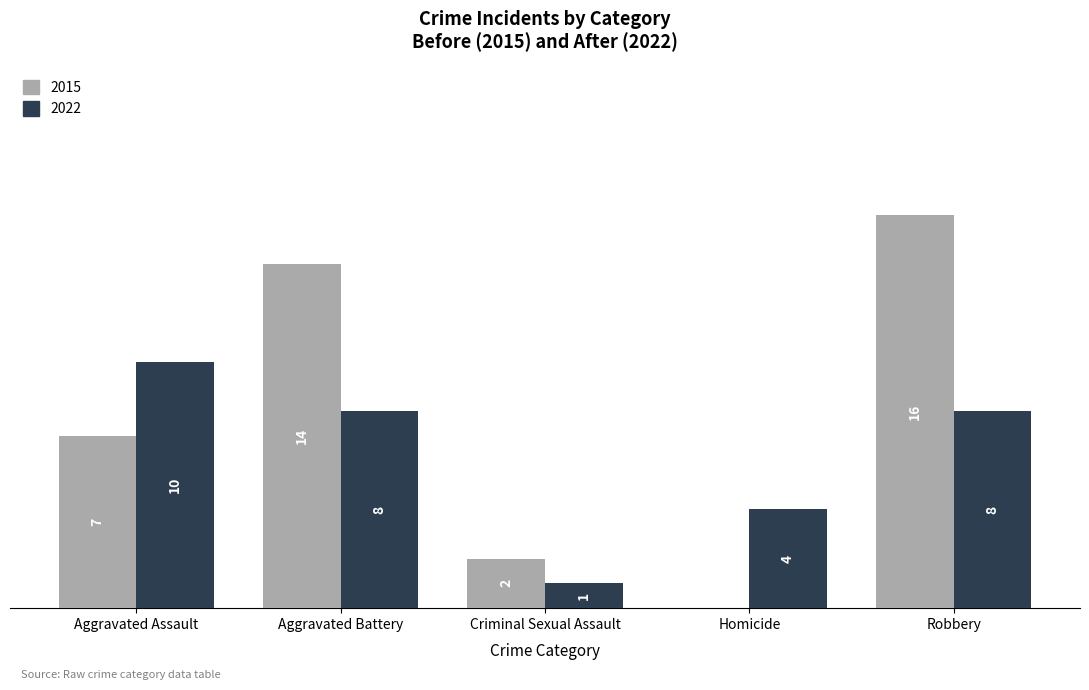

At which label does 2022 reach its peak?

Aggravated Assault